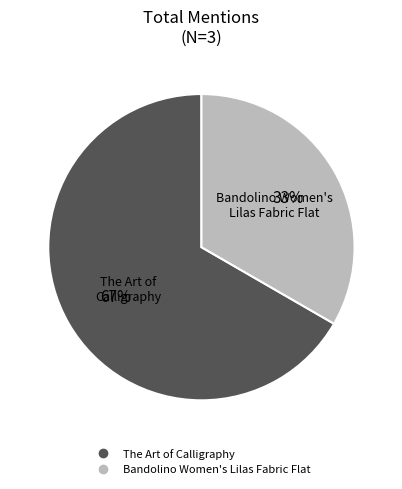

What is the largest slice in the pie chart?

The Art of Calligraphy